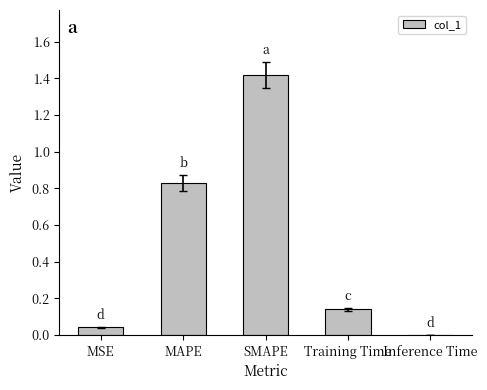

What is the sum of all values?

2.4